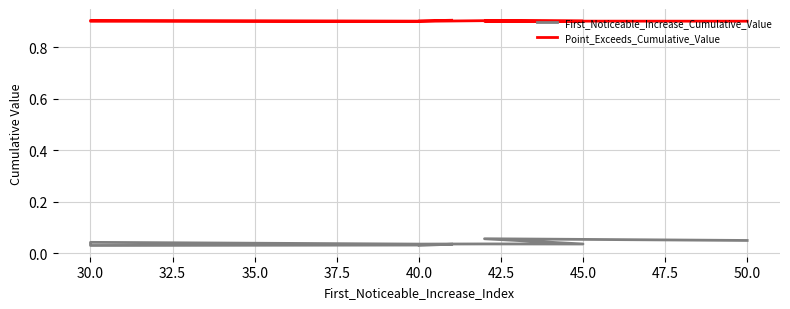

What is the sum of the First_Noticeable_Increase_Cumulative_Value values at 50.0 and 35.0?

0.1